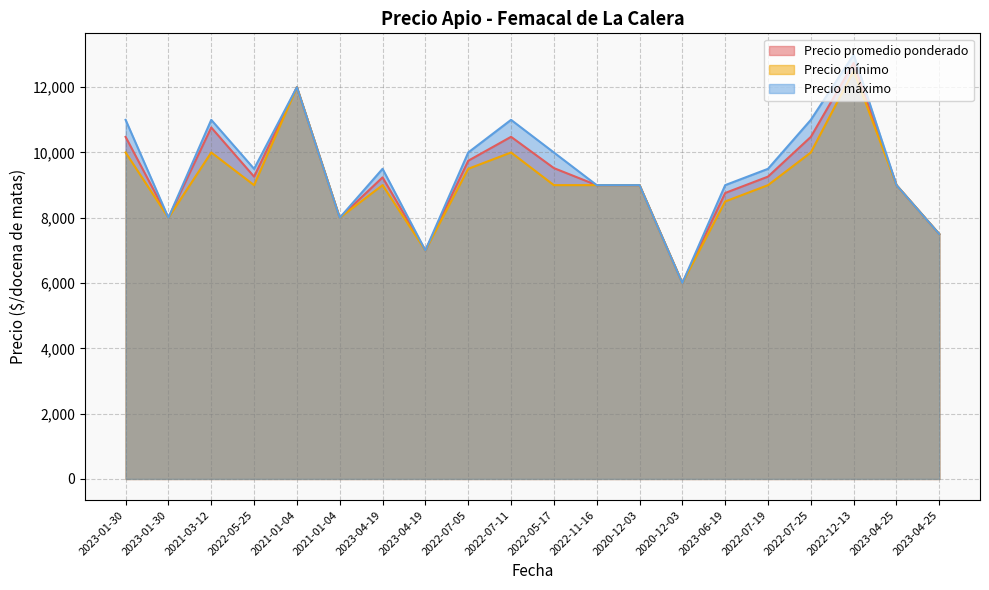

What is the total value across all series at 2023-06-19?

26260